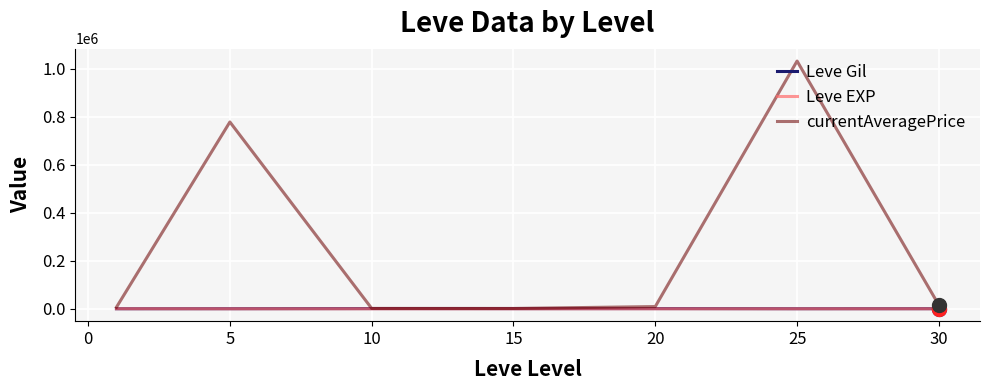

What is the difference between the maximum and minimum values in the Leve Gil series?

570.8